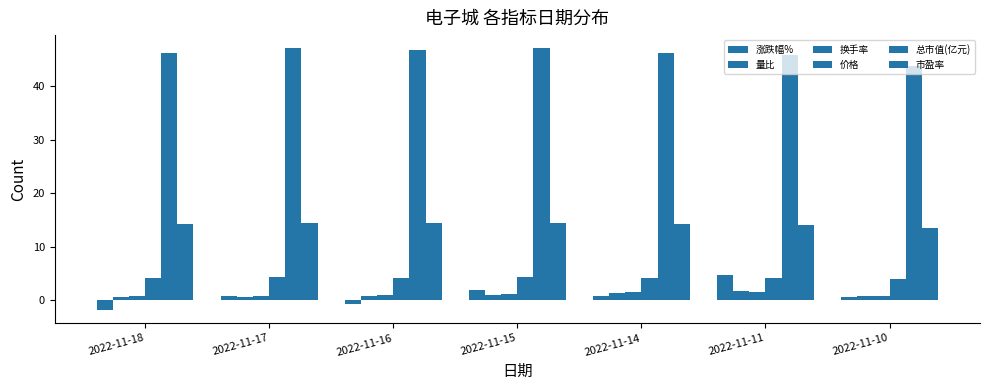

How many categories are shown in the chart?

7